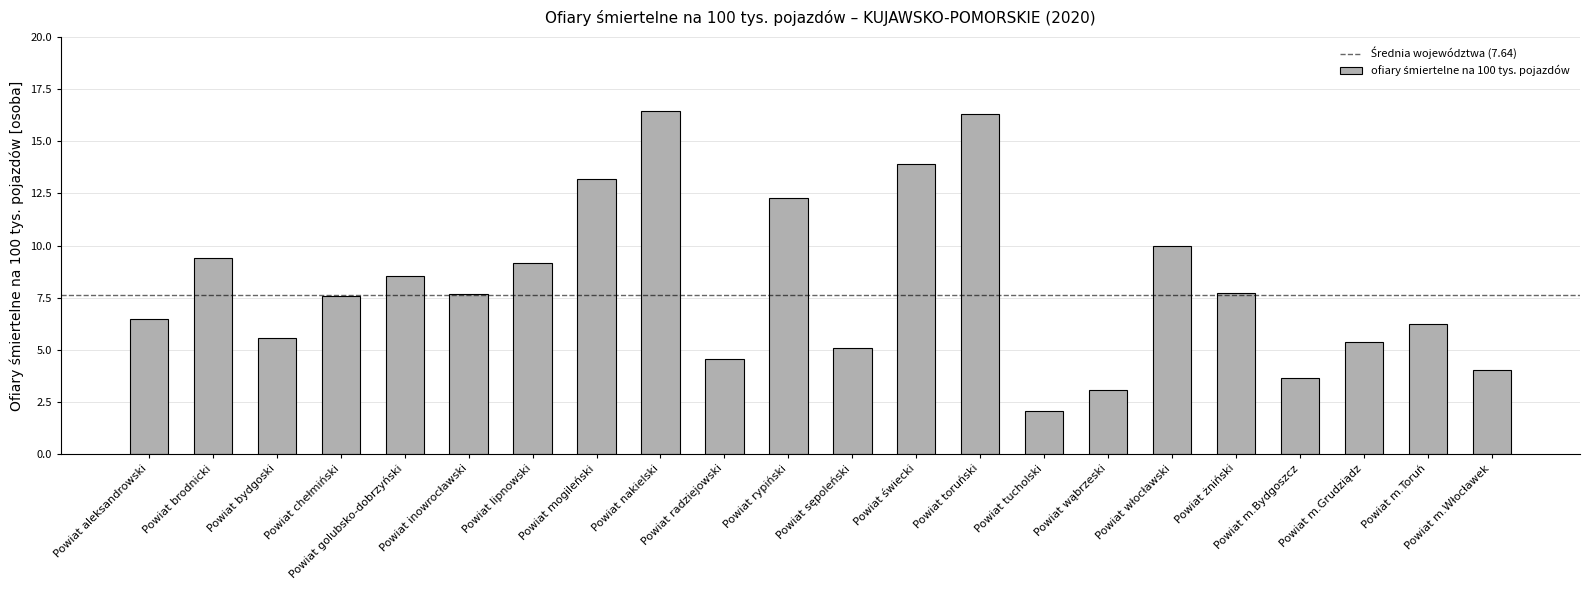

Reading right to left, what are all the values shown in this chart?

4.0	6.2	5.4	3.7	7.7	10.0	3.1	2.1	16.3	13.9	5.1	12.3	4.5	16.4	13.2	9.2	7.7	8.5	7.6	5.6	9.4	6.5